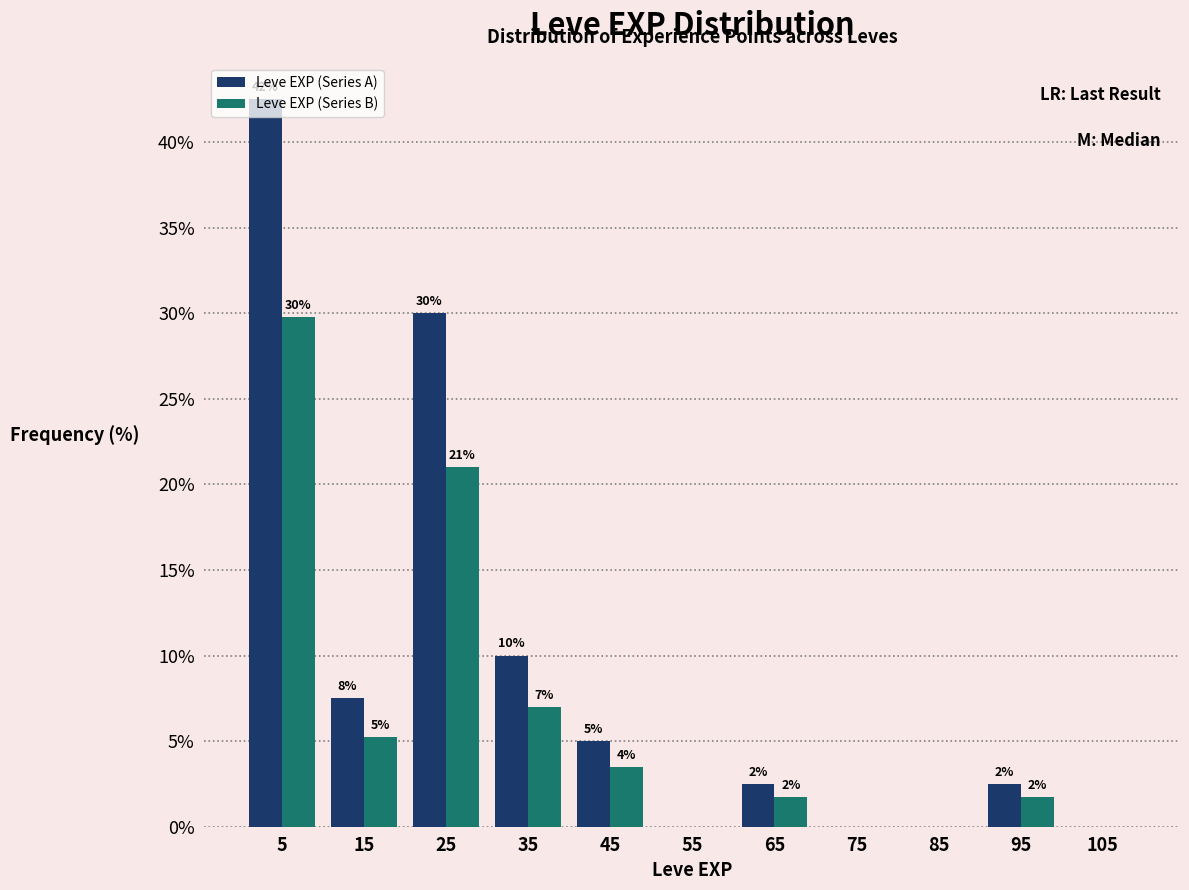

In the Leve EXP (Series B) series, which range on the x-axis has the tallest bar?

0 to 10